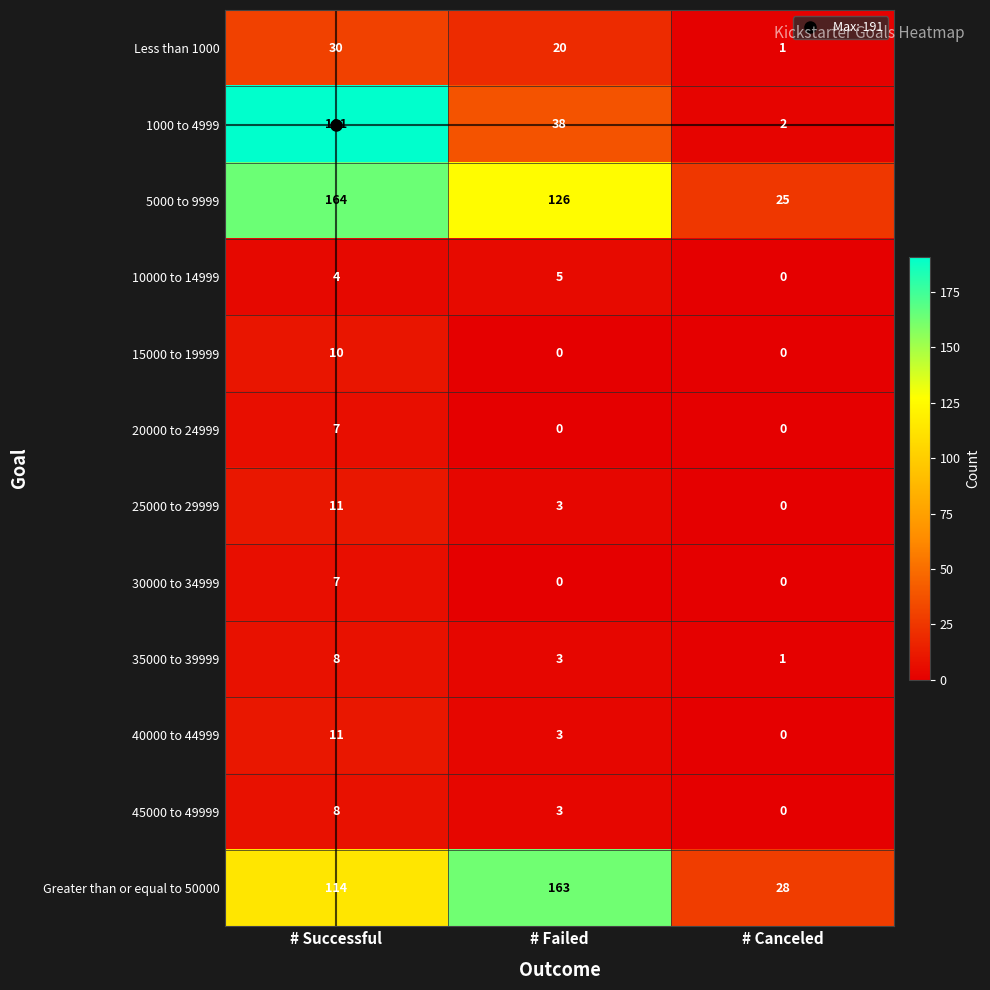

What is the average value of the 35000 to 39999 series?

4